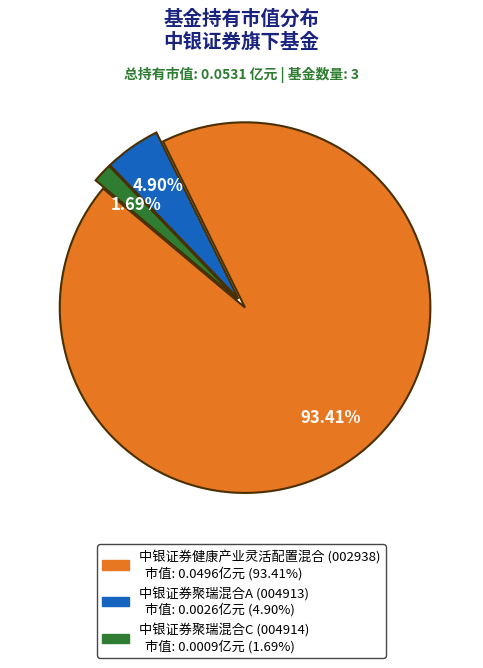

What percentage do 中银证券健康产业灵活配置混合 and 中银证券聚瑞混合C together represent?

95.1%